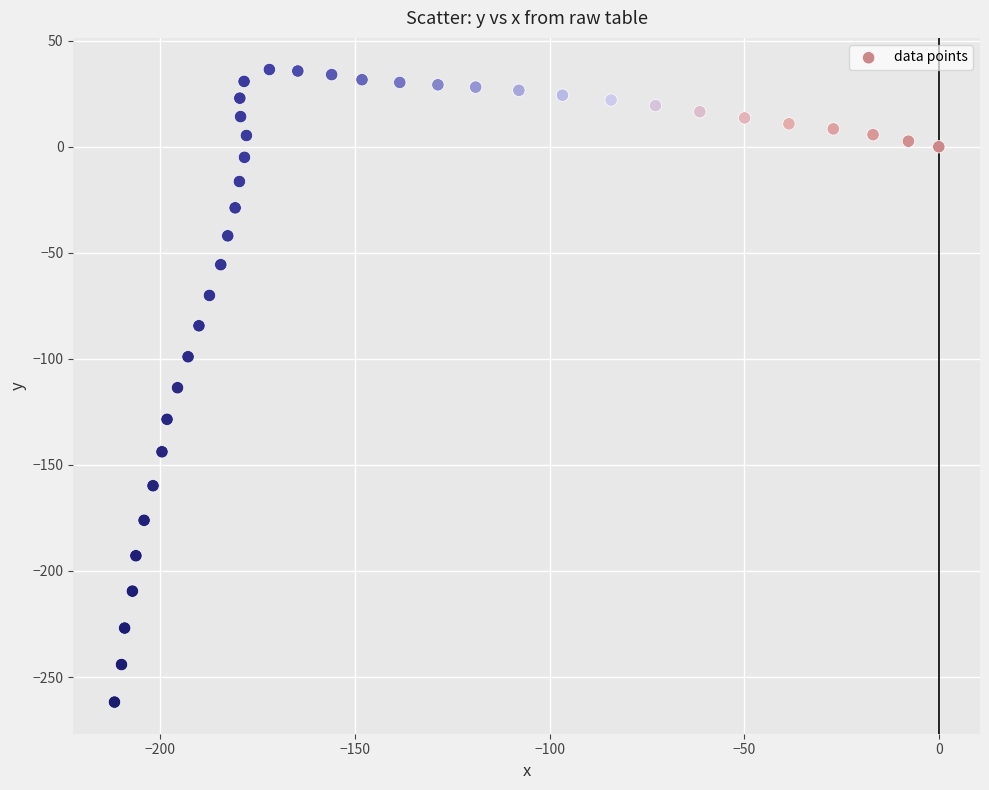

What is the range of X values (max minus min)?

211.8